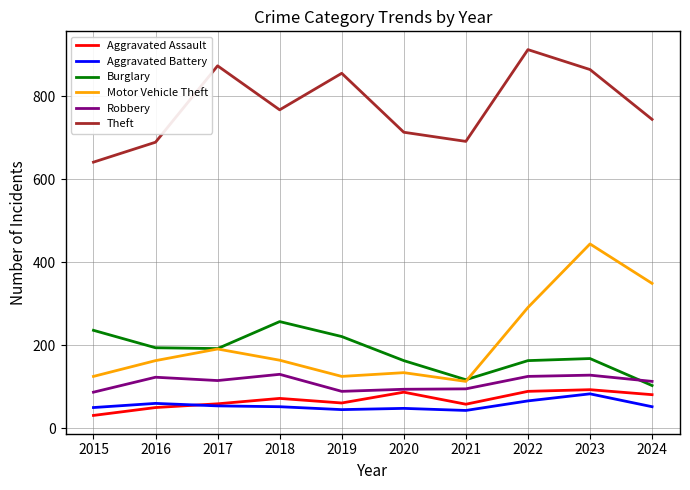

List the series in order of their peak value, highest first.

Theft, Motor Vehicle Theft, Burglary, Robbery, Aggravated Assault, Aggravated Battery